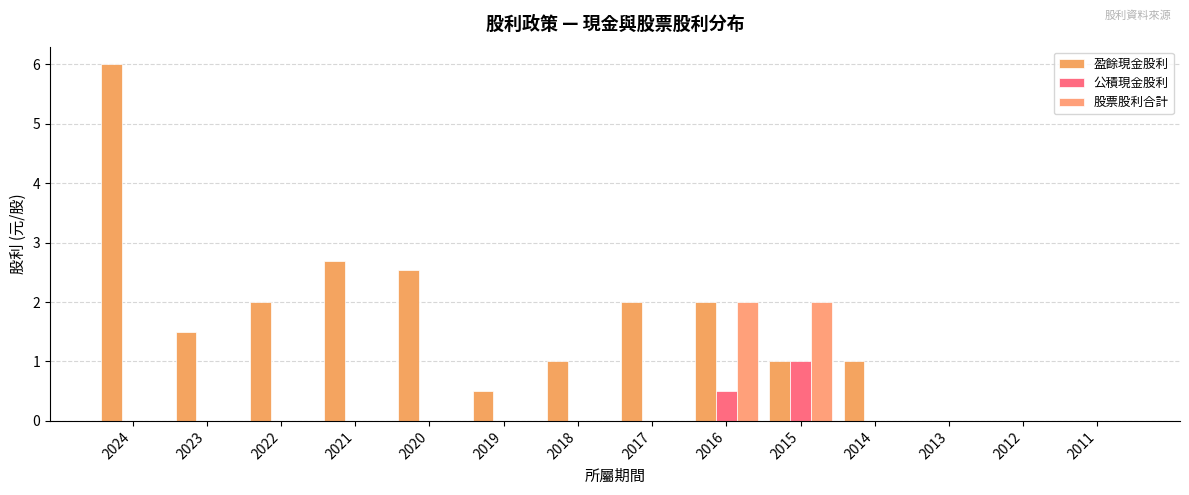

Reading left to right, list all the values displayed in this chart.

盈餘現金股利: 2024=6.0	2023=1.5	2022=2.0	2021=2.7	2020=2.5	2019=0.5	2018=1.0	2017=2.0	2016=2.0	2015=1.0	2014=1.0	2013=0.0	2012=0.0	2011=0.0
公積現金股利: 2024=0.0	2023=0.0	2022=0.0	2021=0.0	2020=0.0	2019=0.0	2018=0.0	2017=0.0	2016=0.5	2015=1.0	2014=0.0	2013=0.0	2012=0.0	2011=0.0
股票股利合計: 2024=0.0	2023=0.0	2022=0.0	2021=0.0	2020=0.0	2019=0.0	2018=0.0	2017=0.0	2016=2.0	2015=2.0	2014=0.0	2013=0.0	2012=0.0	2011=0.0